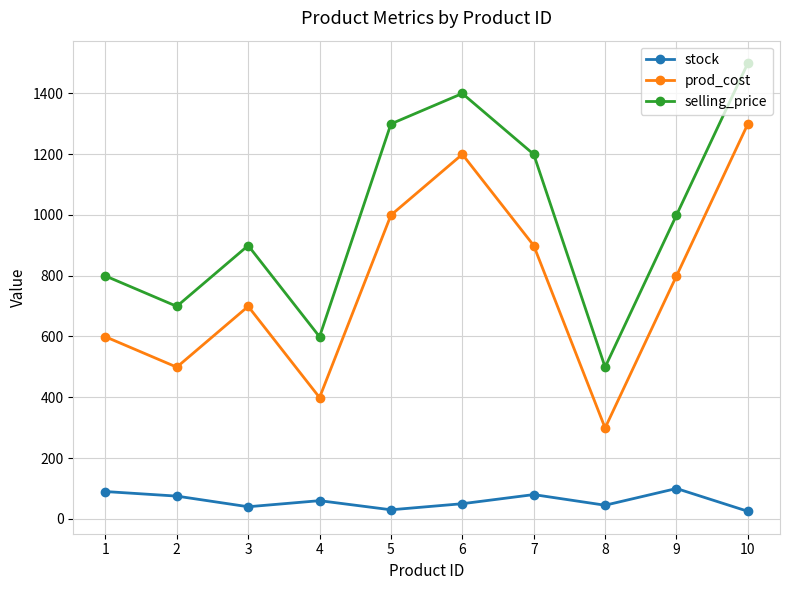

True or false: stock has a value of 25 at 10.

True